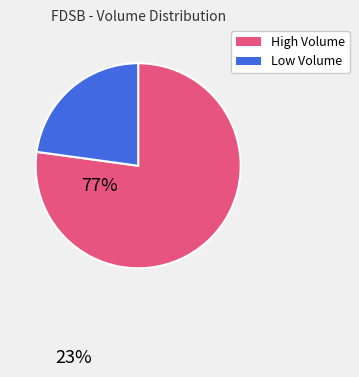

Count the number of slices in the pie.

2